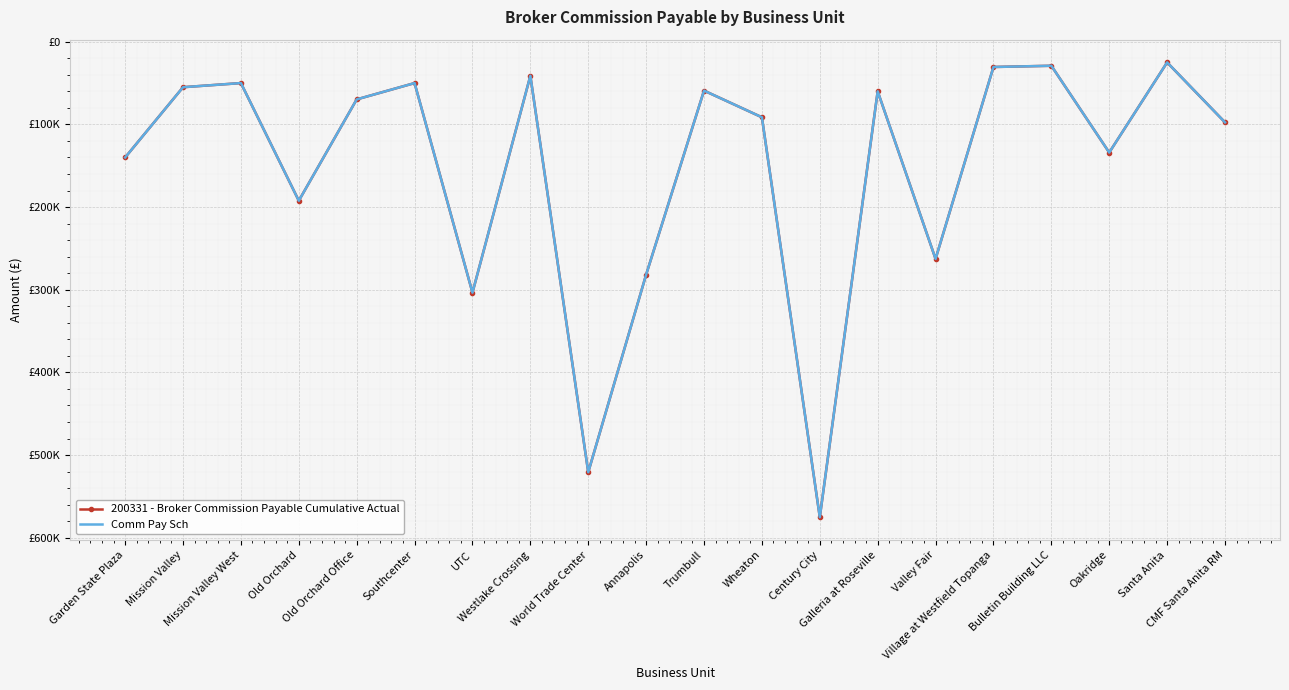

Where is Comm Pay Sch nearest to the value -300095?

UTC